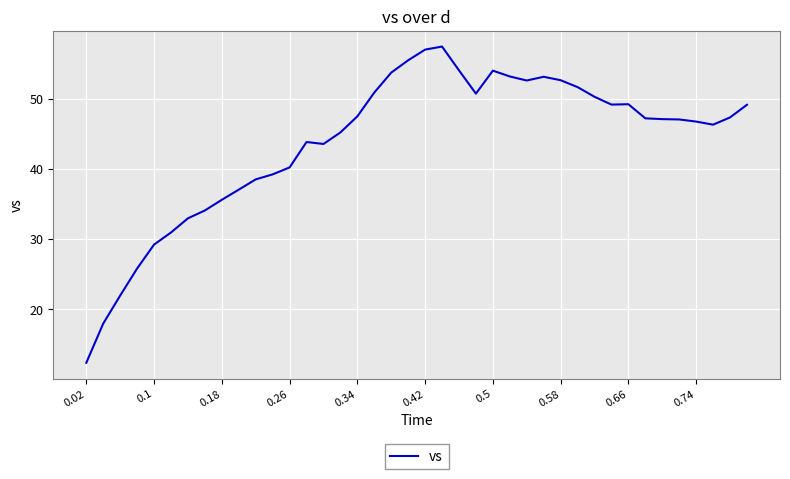

What is the smallest value displayed?

12.3